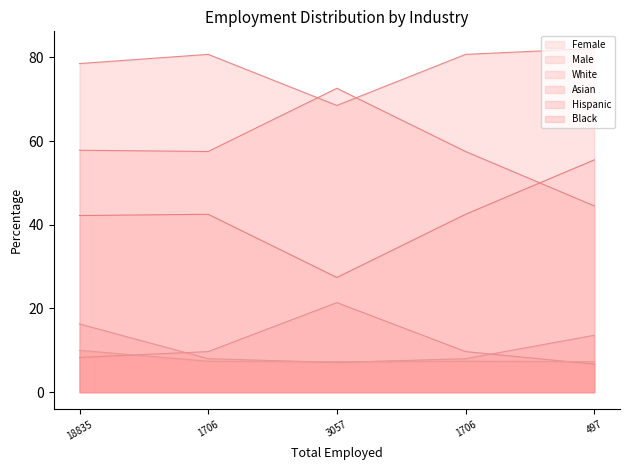

True or false: Asian has more than 2 points higher than both neighbors.

False